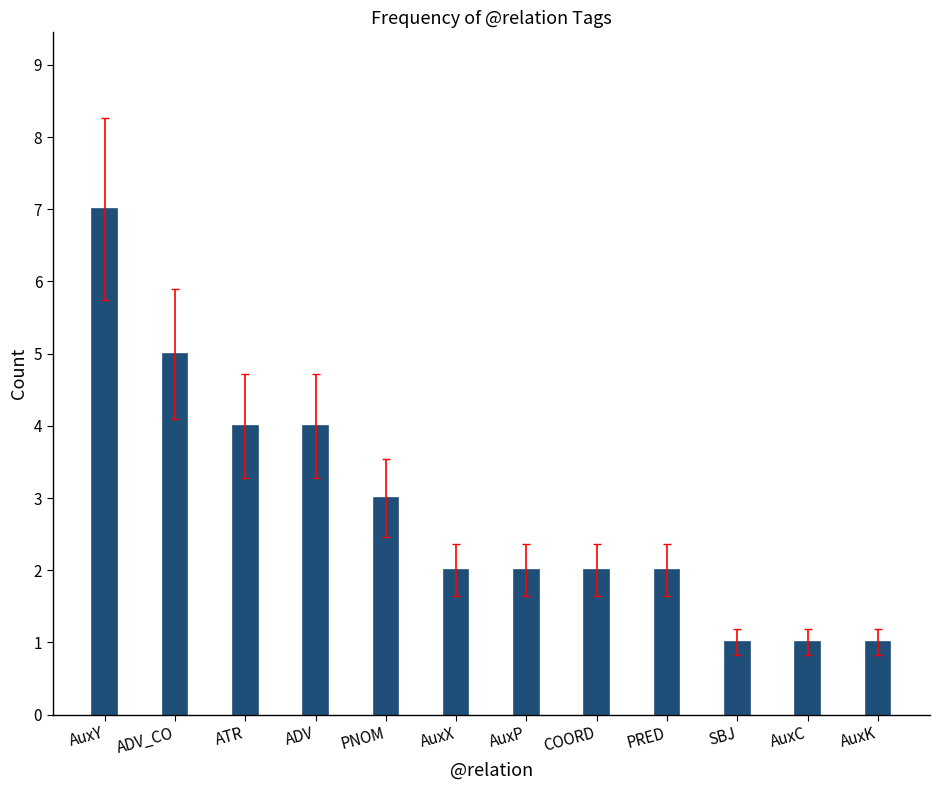

What is the sum of all values?

34